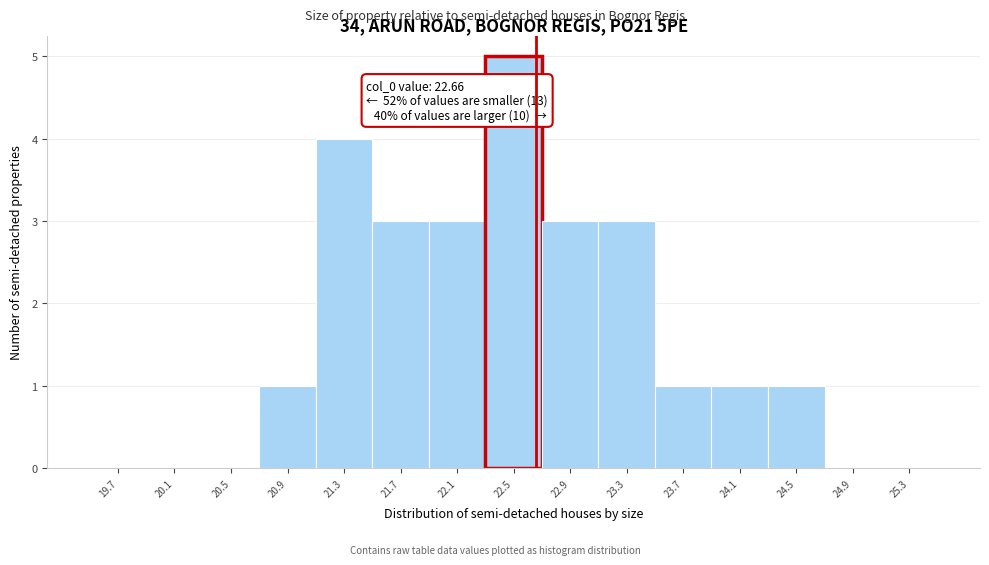

Over which range of the x-axis is the bar tallest?

22.3 to 22.7